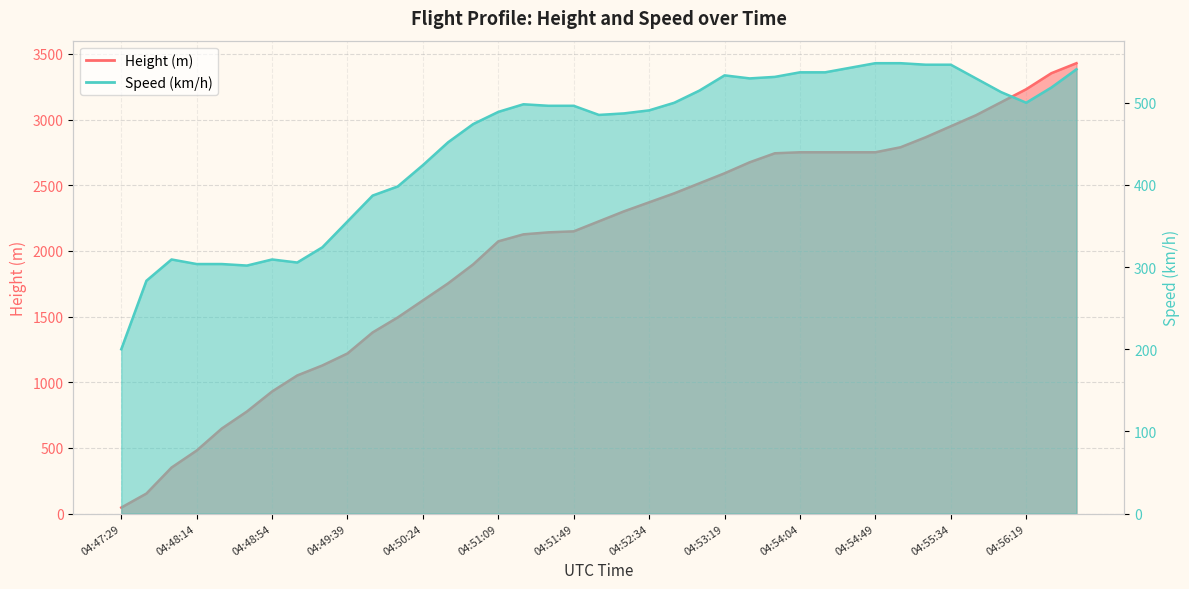

True or false: the data shows 1008.4 at 04:52:49.

False